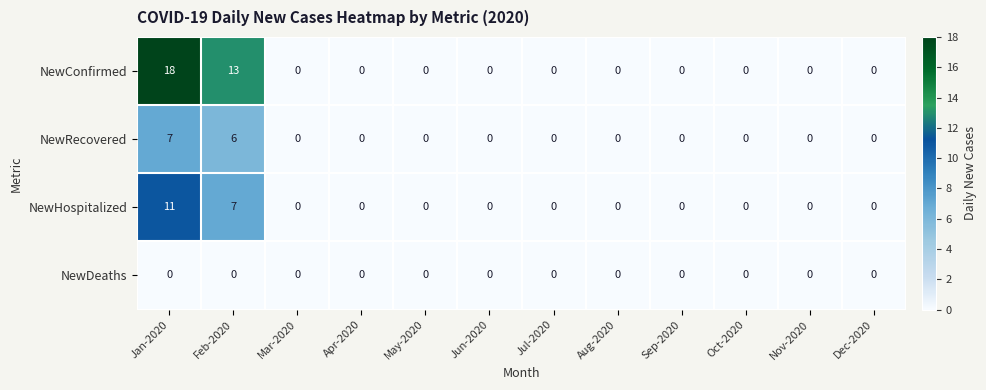

Which category has the highest value across all series?

Jan-2020